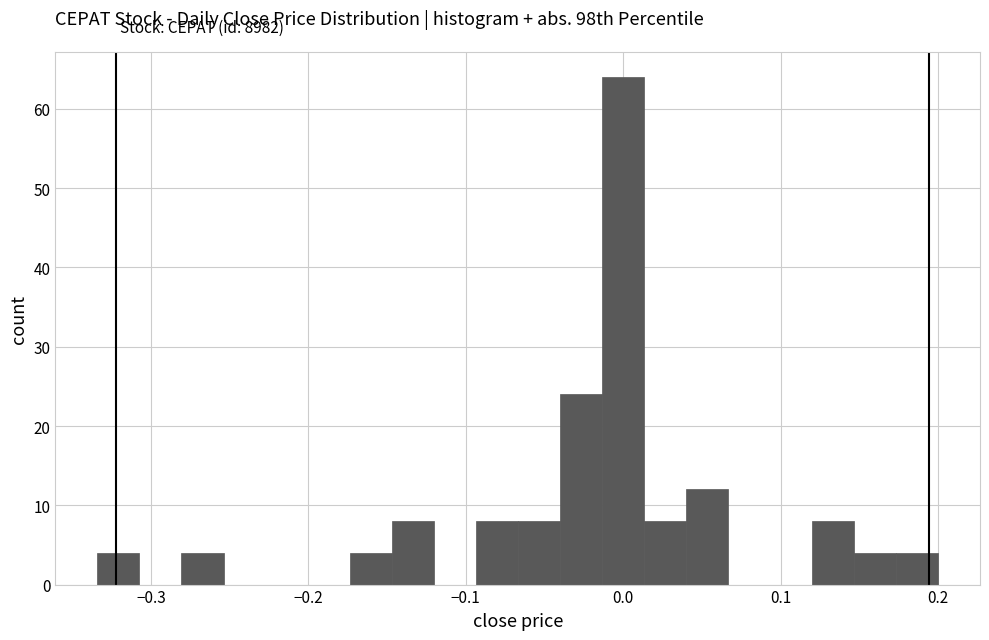

Read against the x-axis, roughly where is the centre of the tallest bar?

0.00